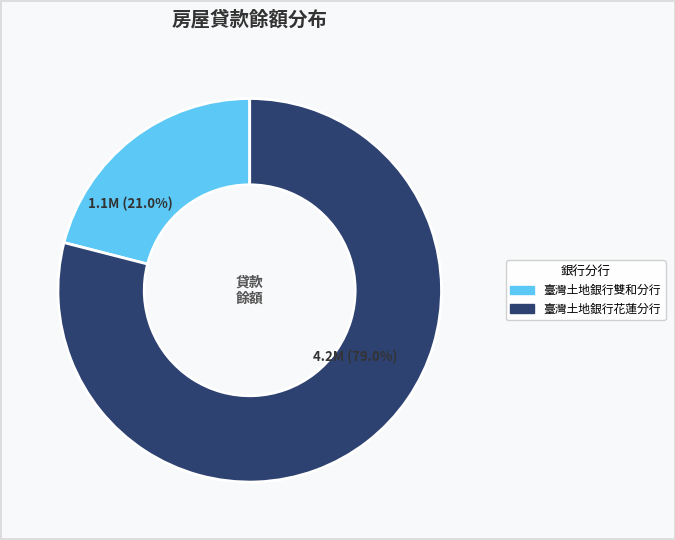

Is there any slice that represents more than half of the pie?

Yes